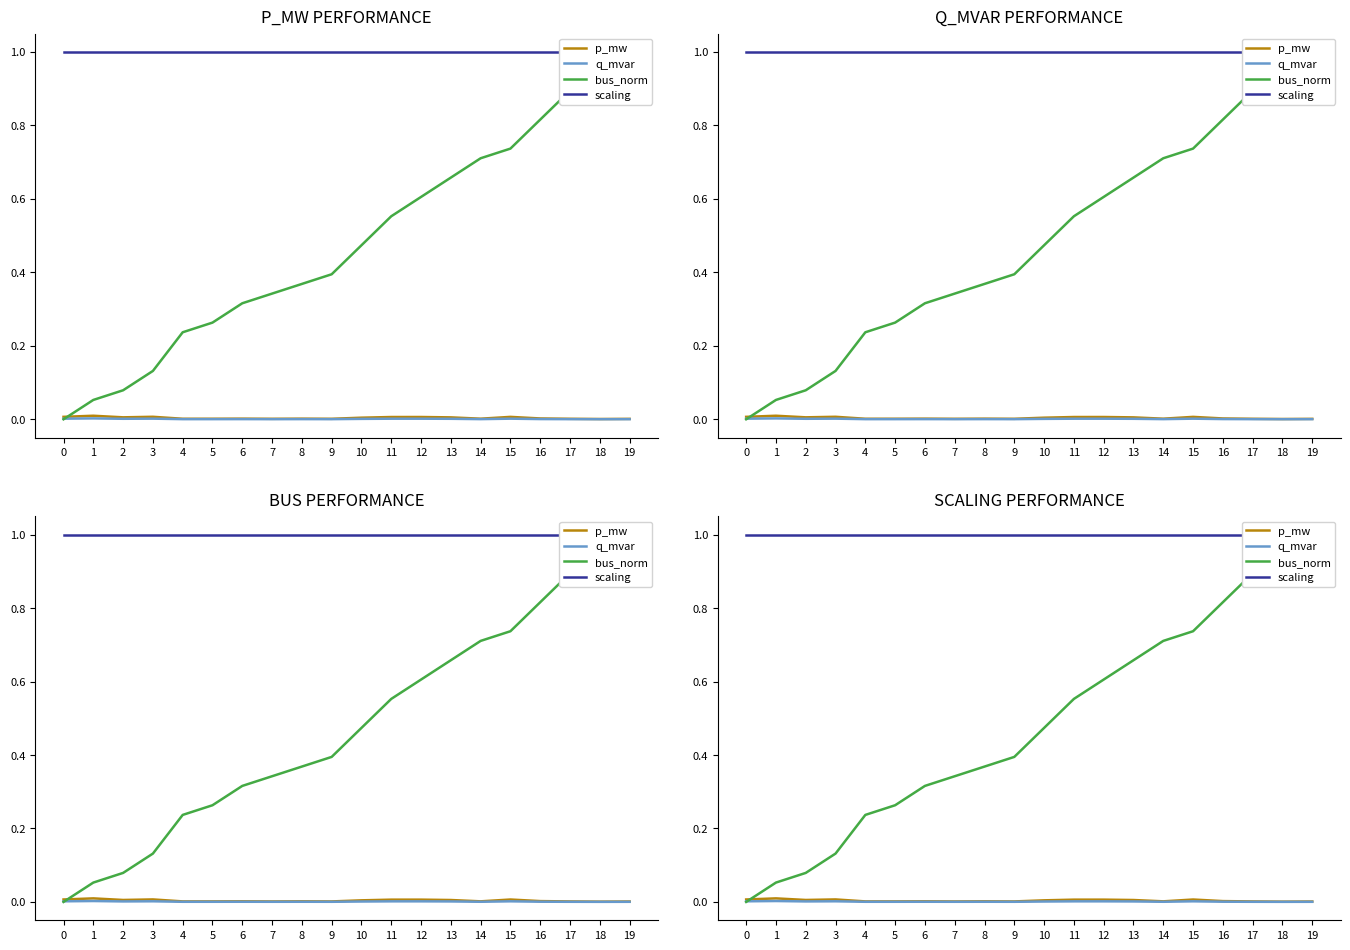

Which series has the largest total across all categories?

scaling